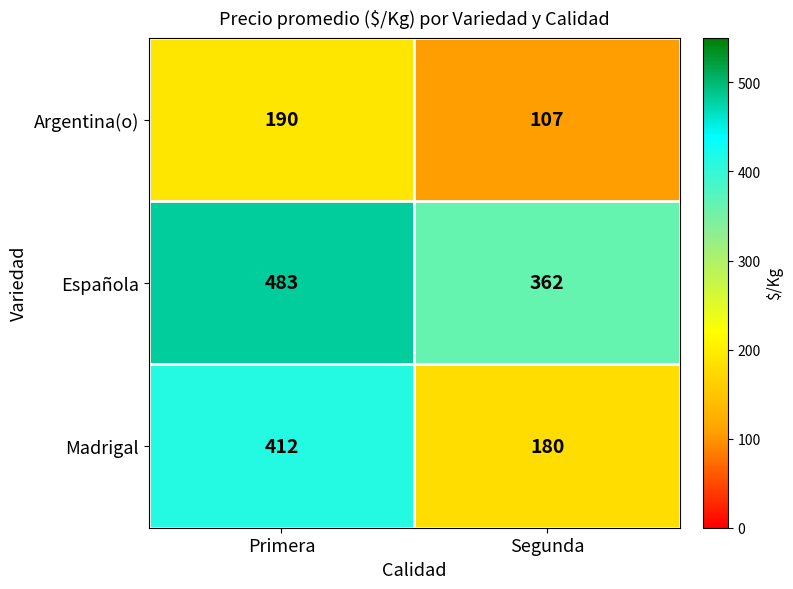

Reading left to right, transcribe all the data shown in this chart.

Argentina(o): Primera=190	Segunda=107
Española: Primera=483	Segunda=362
Madrigal: Primera=412	Segunda=180